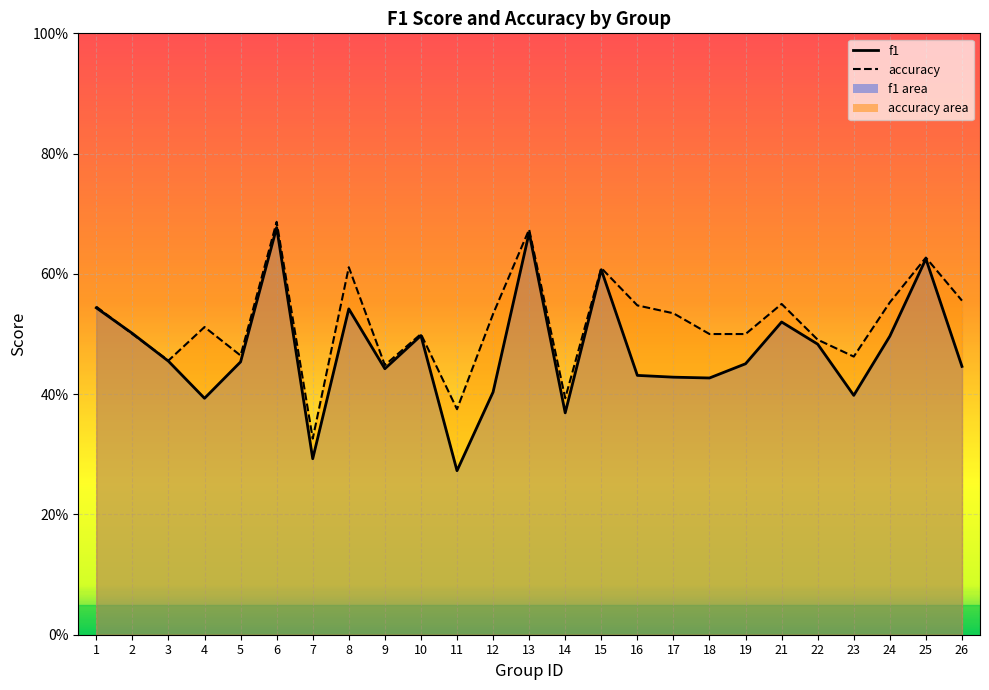

What is the smallest value displayed?

0.3